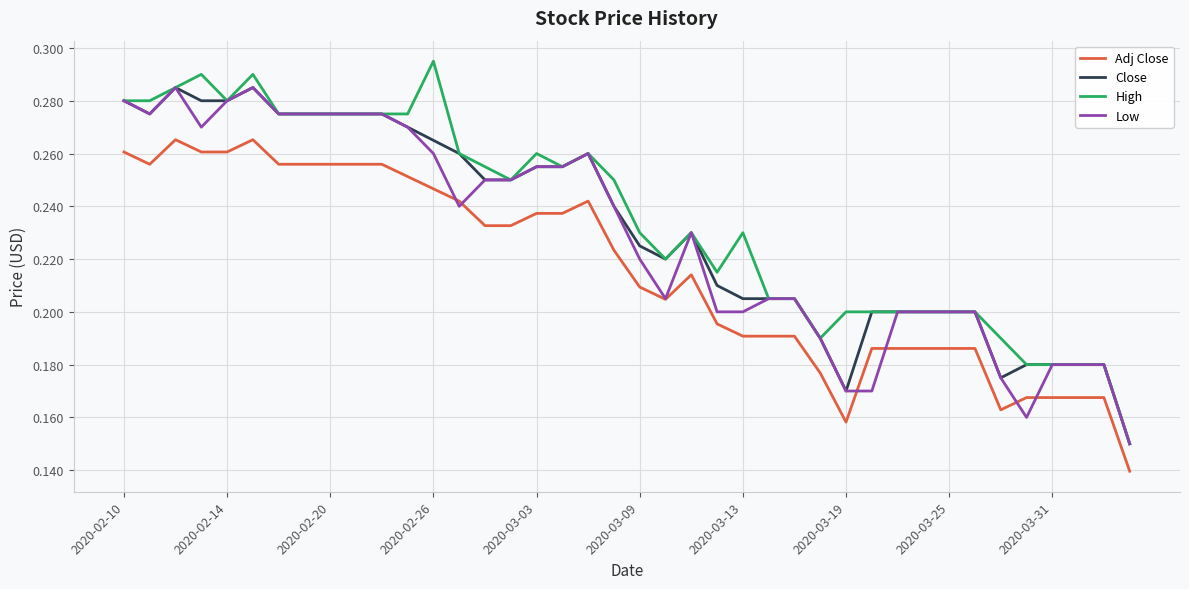

Which series has the largest range (max minus min)?

High